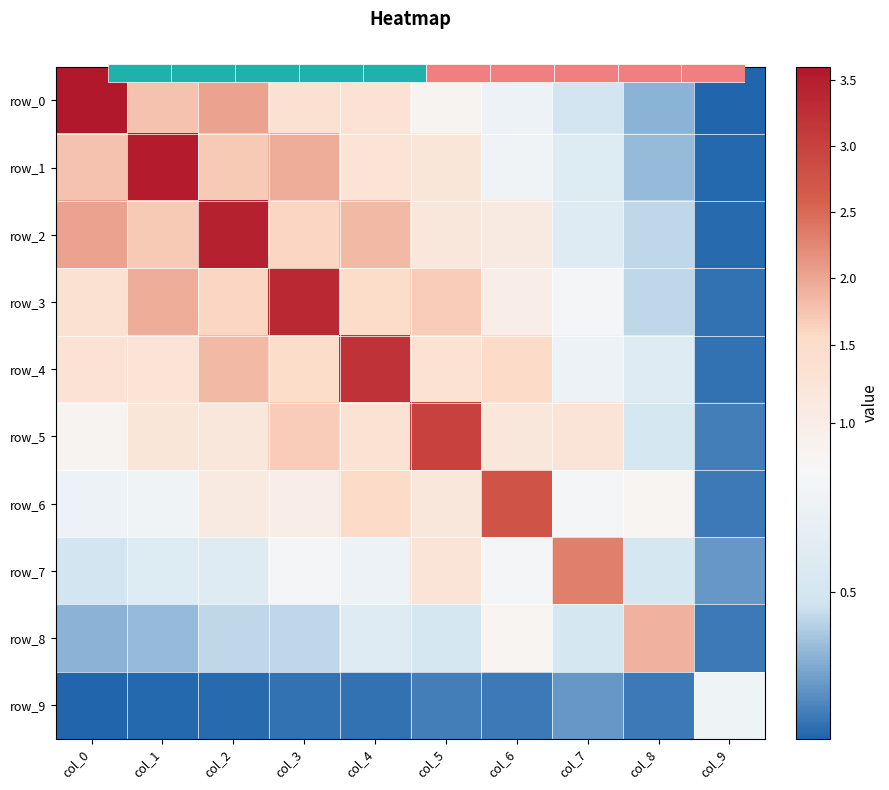

At which label does row_2 first exceed 1?

col_0